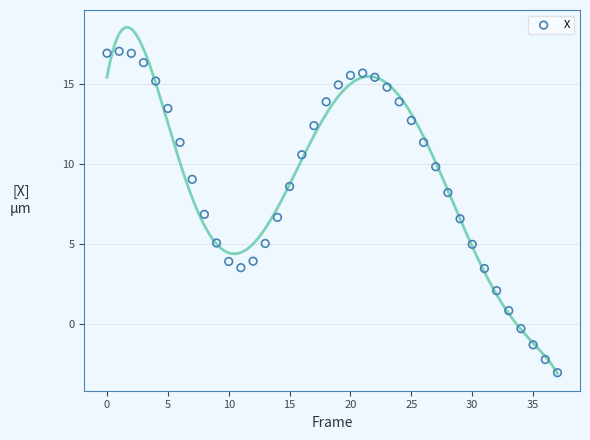

What is the range of Y values (max minus min)?

20.1